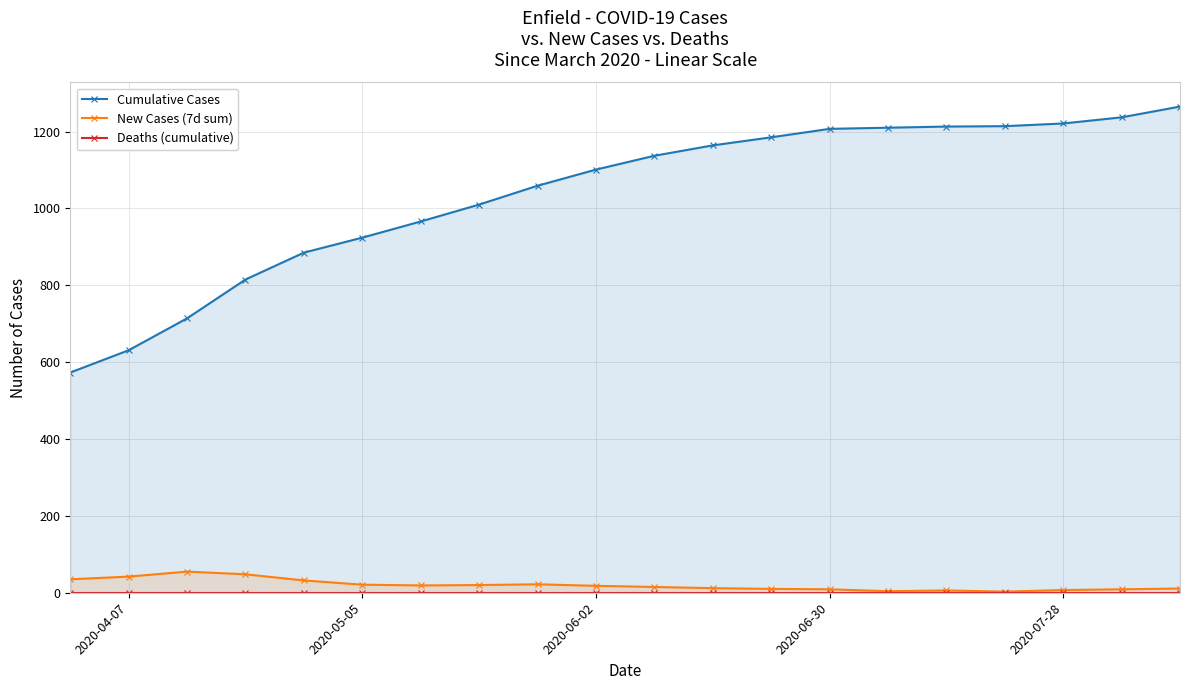

True or false: New Cases (7d sum) has more than 1 interior local peaks.

True